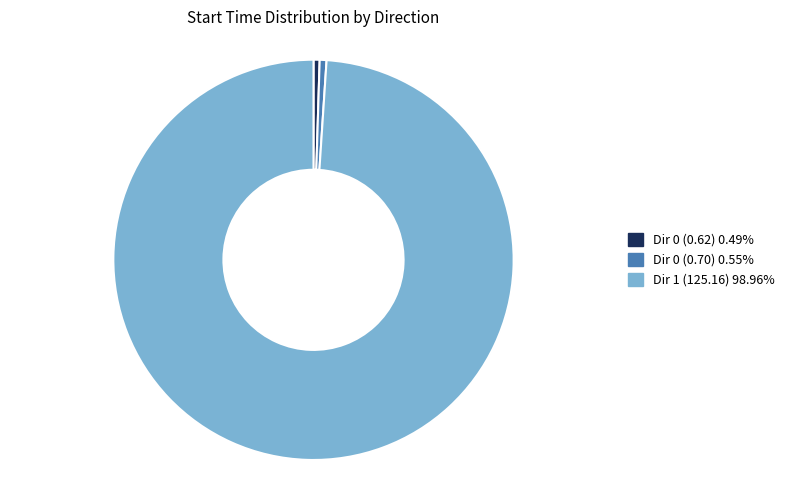

Is there any slice that represents more than half of the pie?

Yes